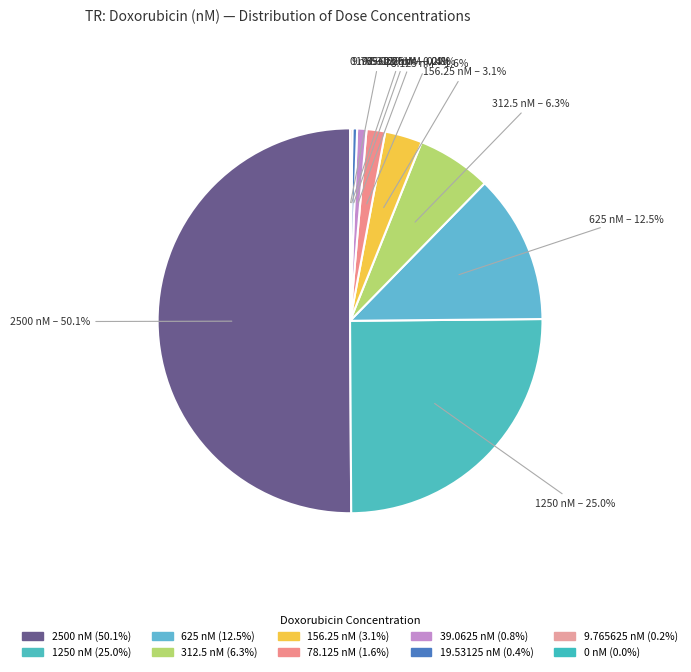

To the nearest percent, what is the average slice percentage?

10%